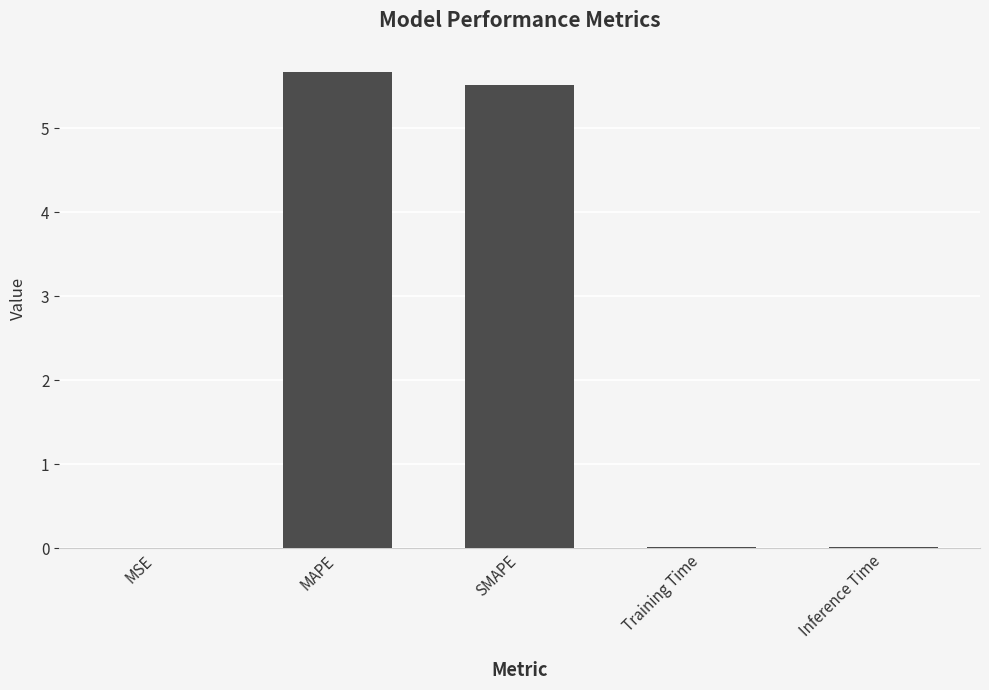

What is the maximum value shown in the chart?

5.7